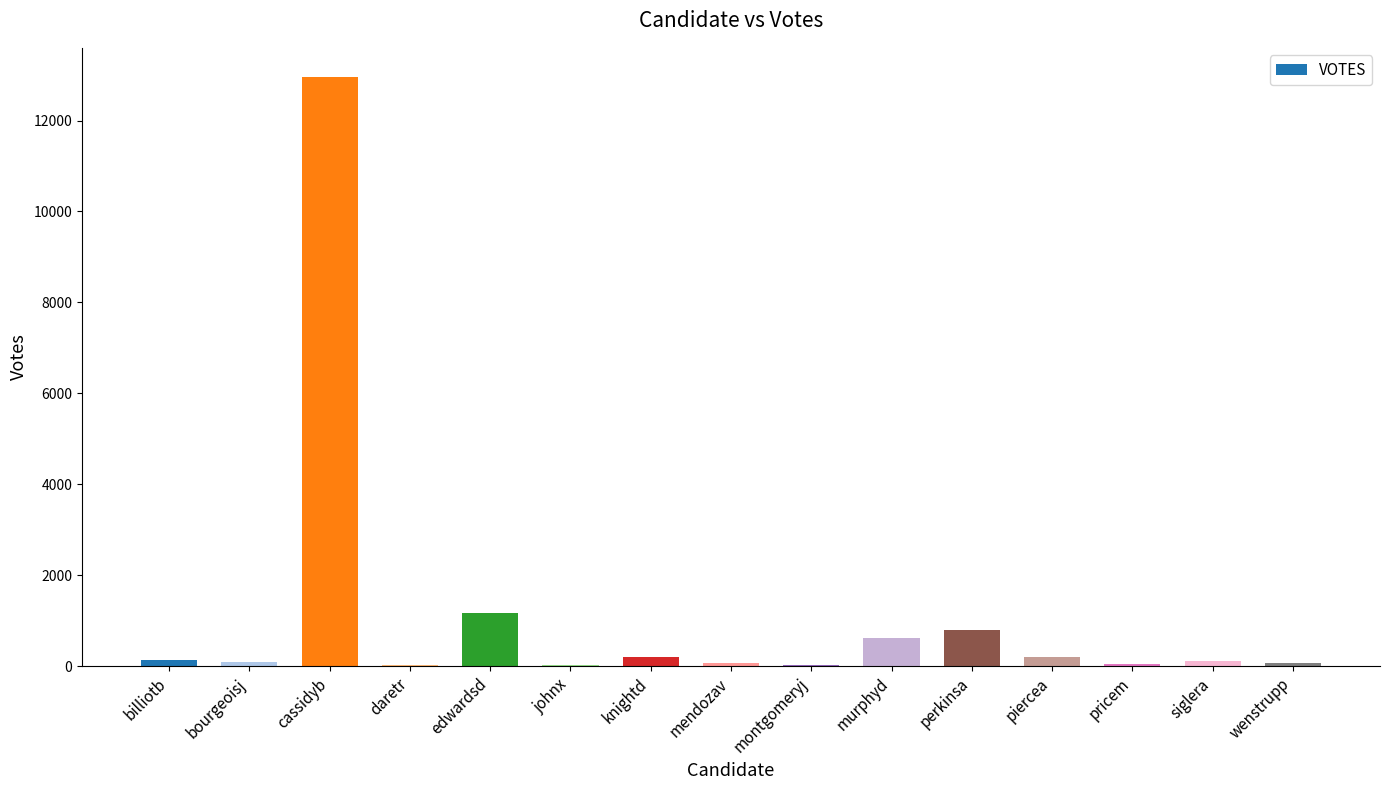

What is the maximum value shown in the chart?

12951